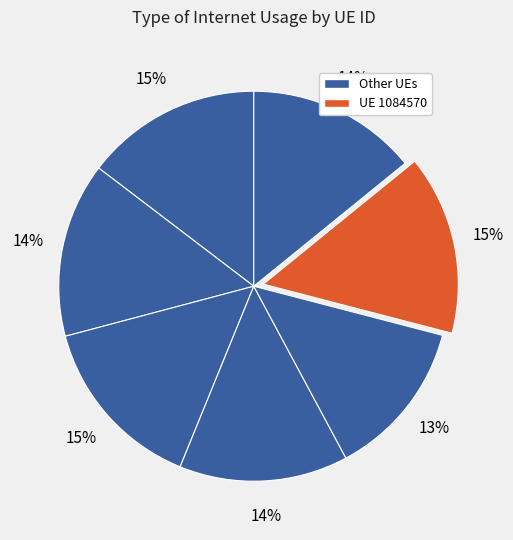

How many slices are in this pie chart?

7